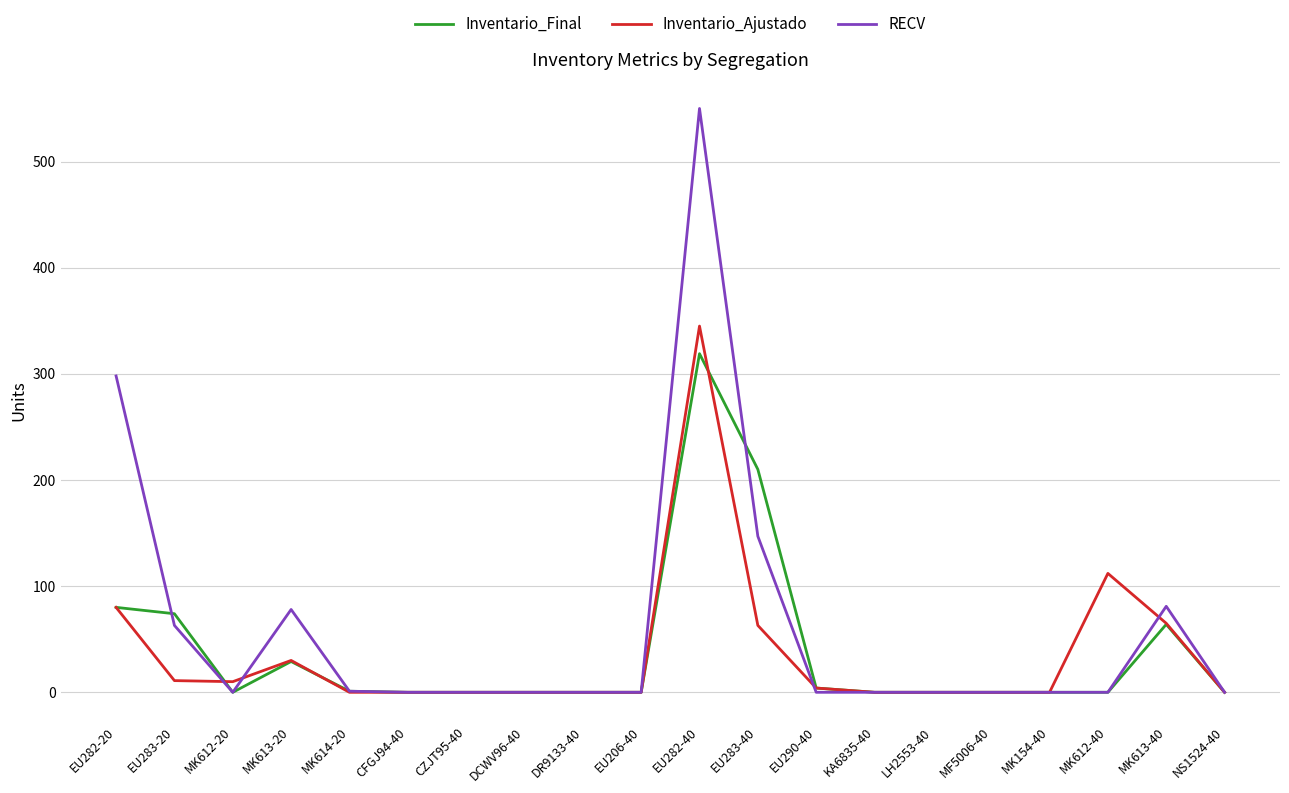

What is the total value across all series at MK613-40?

210